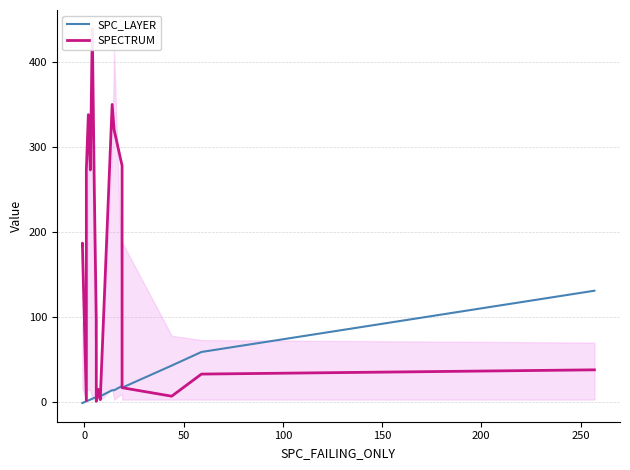

Count the number of categories in the chart.

20